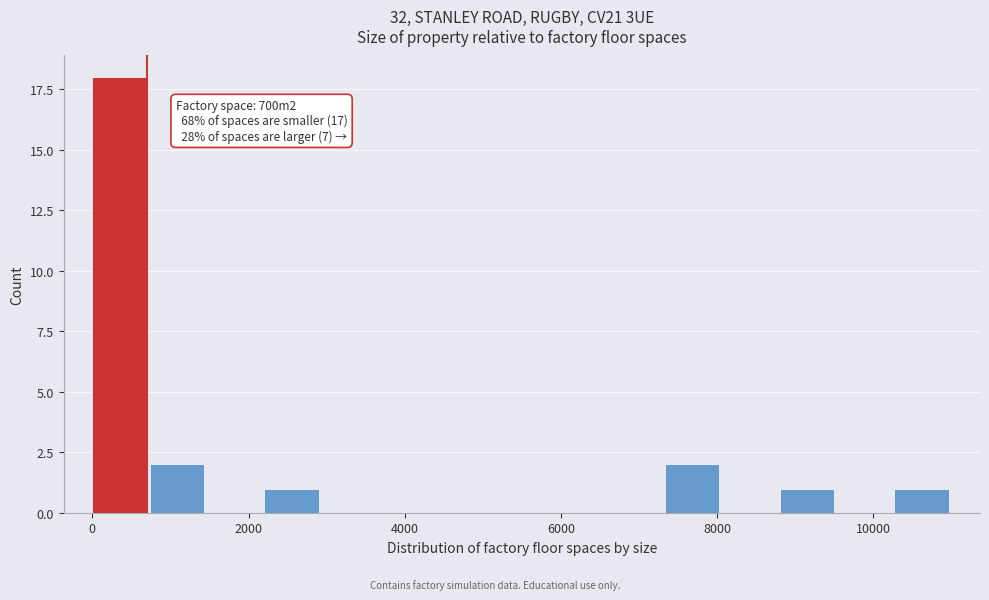

Around what value on the x-axis is the tallest bar? Give the approximate position of its centre, as read against the axis.

400